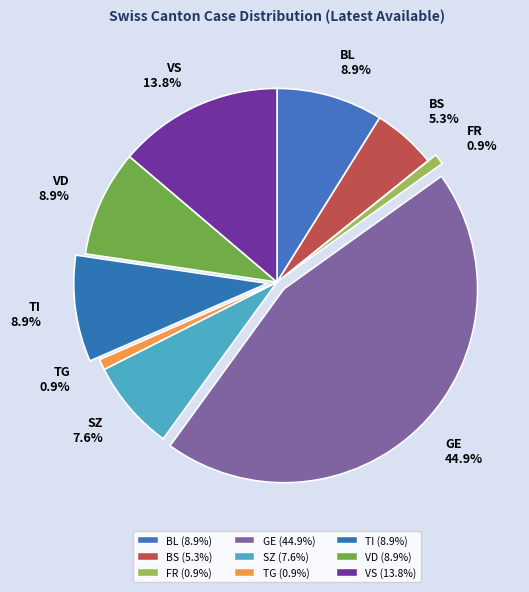

Approximately how many times larger is the value at TG compared to FR?

1.0